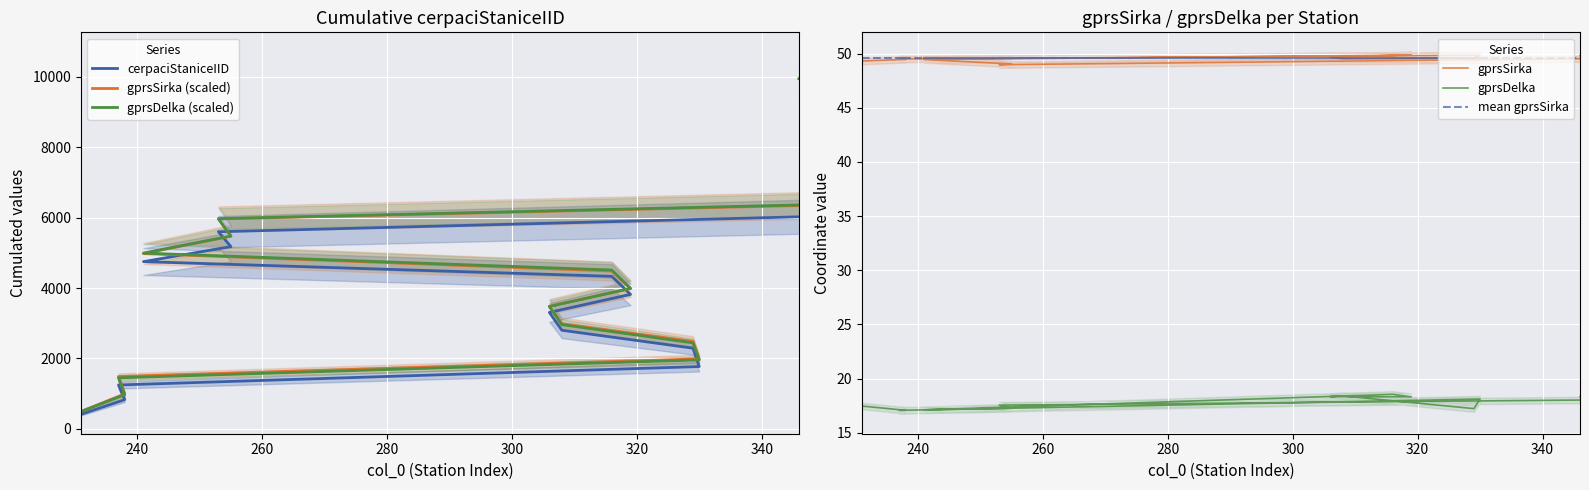

What are all the series names shown in the legend?

cerpaciStaniceIID, gprsSirka (scaled), gprsDelka (scaled), gprsSirka, gprsDelka, mean gprsSirka